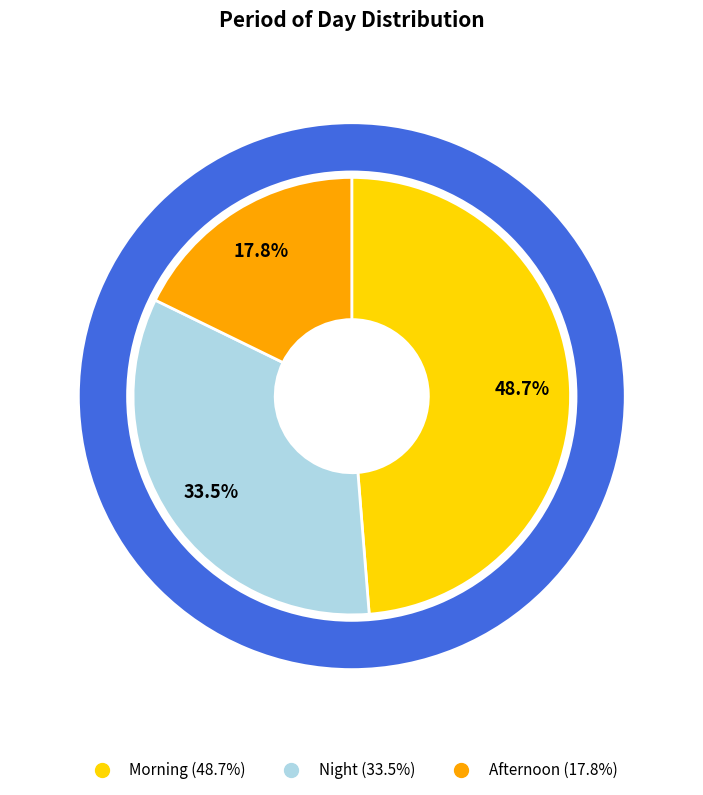

To the nearest percent, what portion does Morning represent?

49%